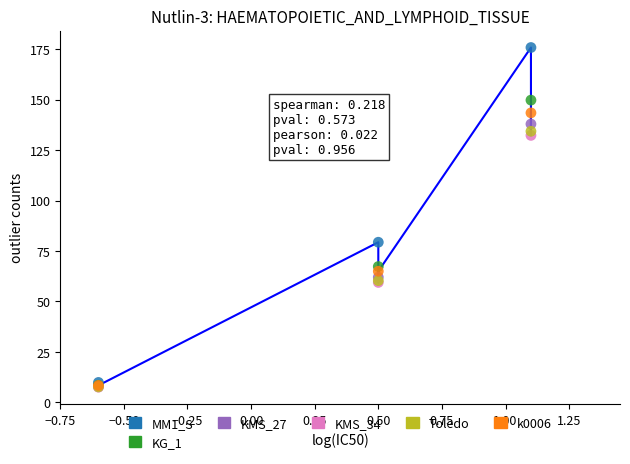

At how many categories does at least one series exceed 164?

1